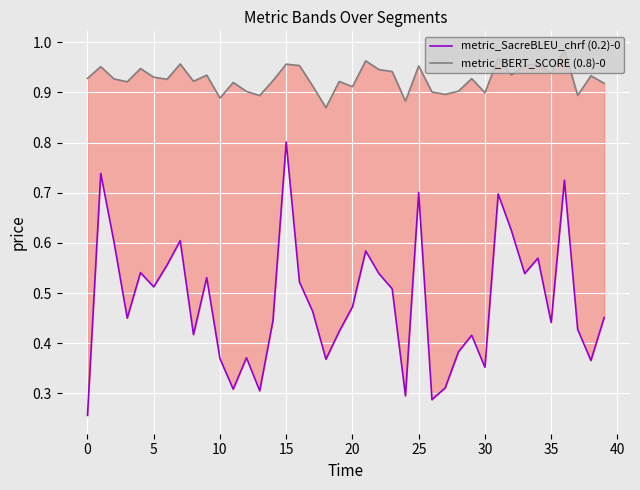

What is the difference between the metric_SacreBLEU_chrf (0.2)-0 values at 27 and 14?

0.1